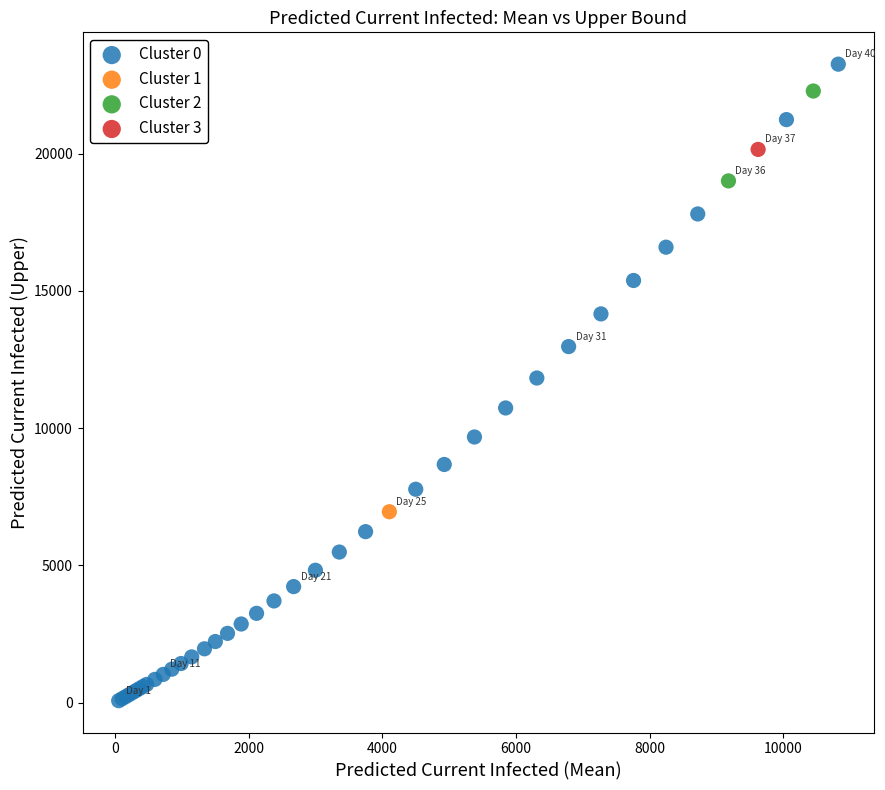

Which series reaches the minimum Y coordinate?

Cluster 0